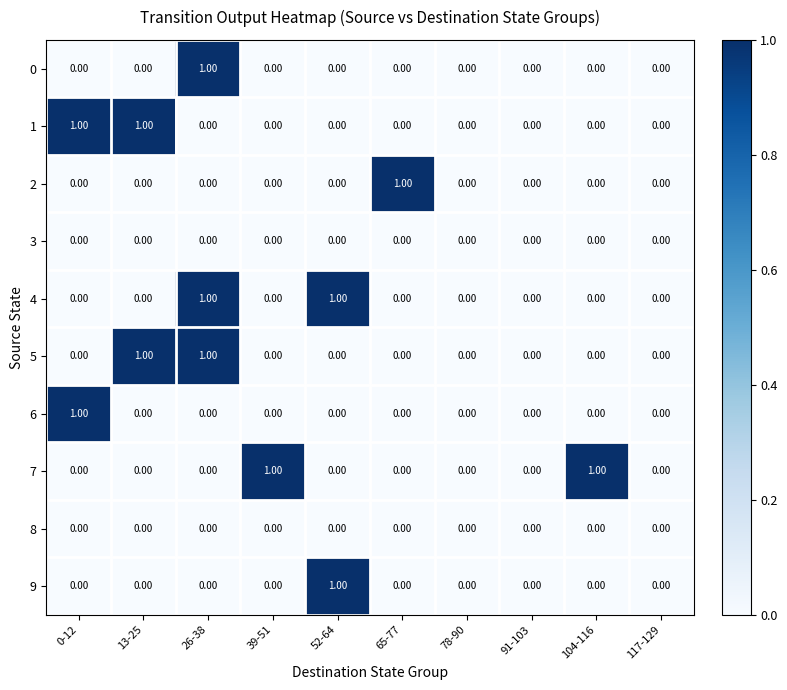

At which category is the sum across all series the highest?

26-38